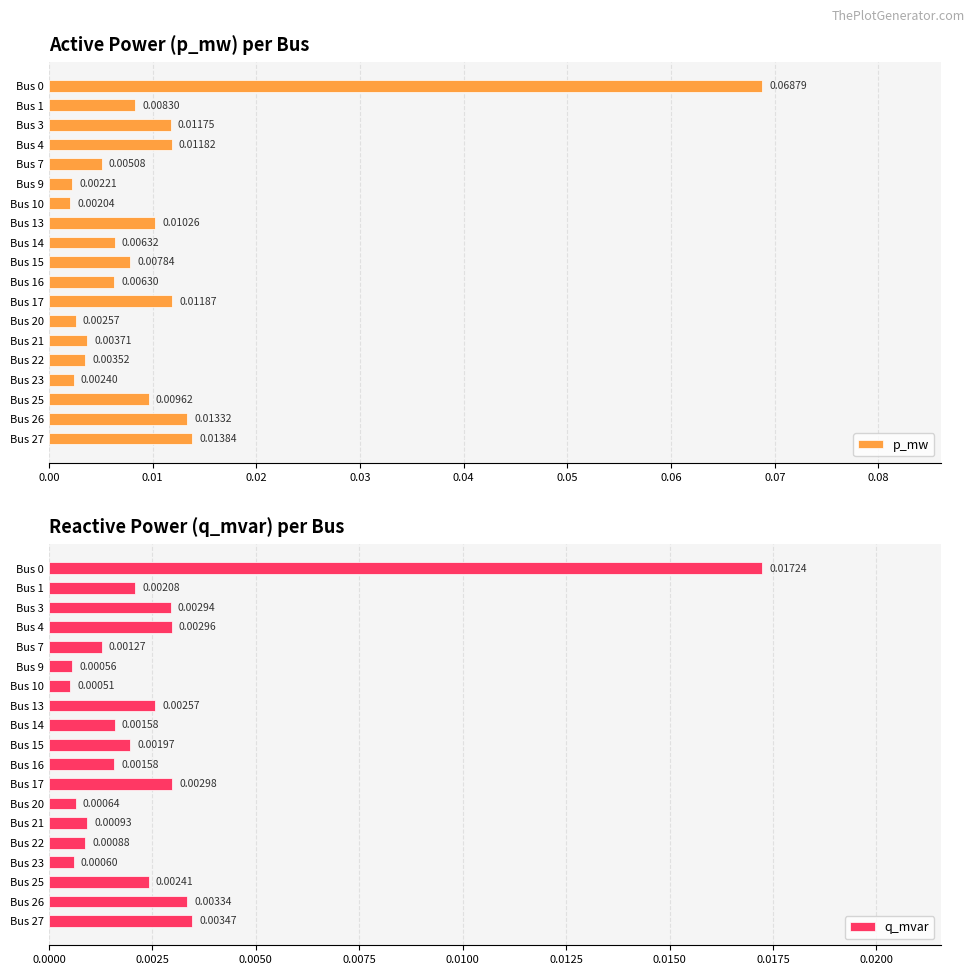

At how many categories does at least one series exceed 0?

19